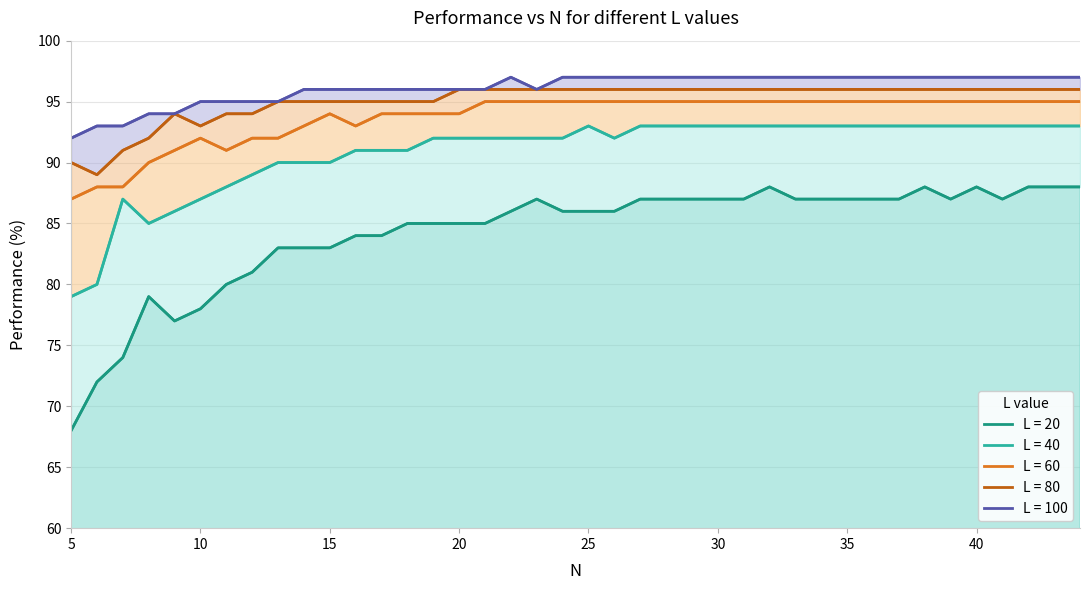

How many L = 80 values are between 95 and 96?

32